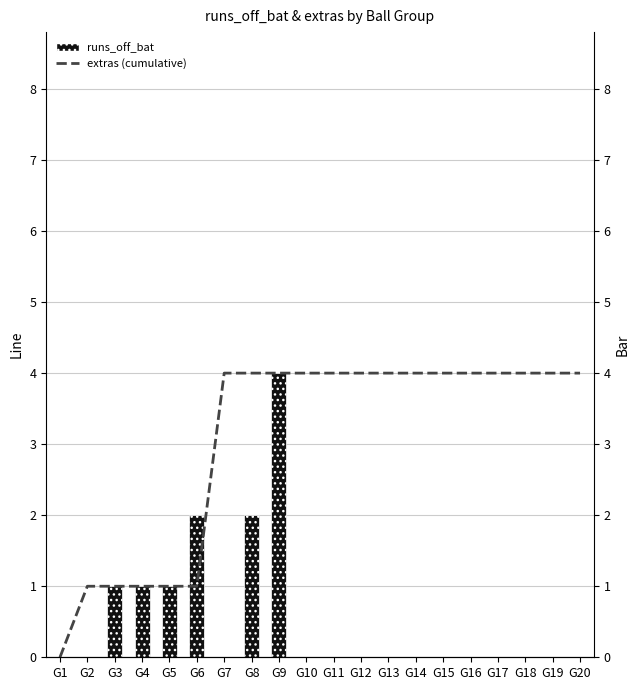

Where is runs_off_bat nearest to the value 2?

G6